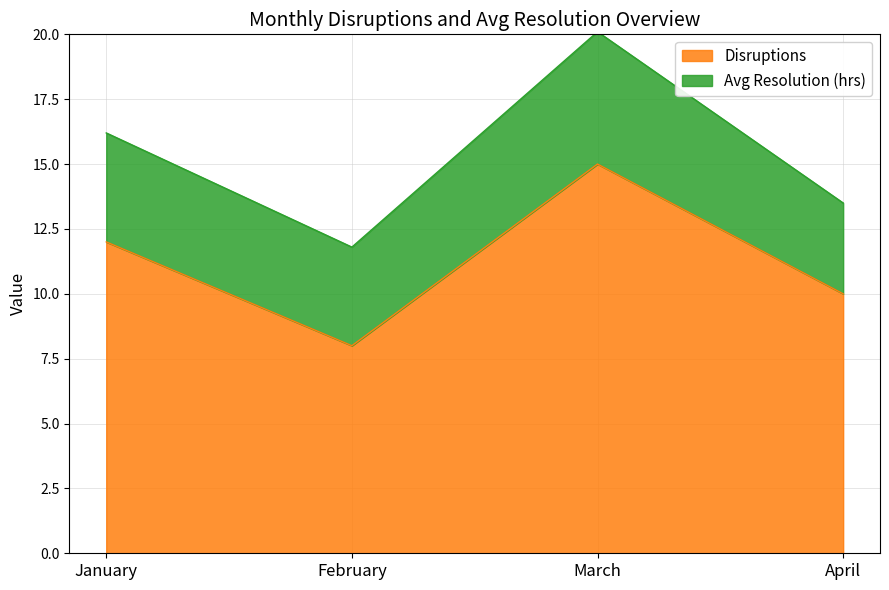

Where is the first local maximum?

March